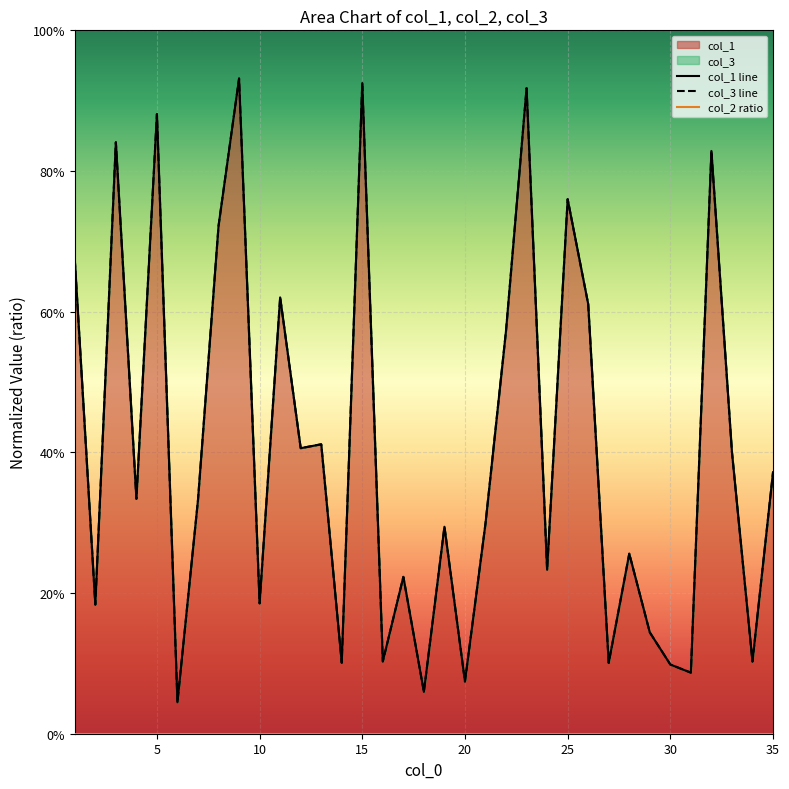

True or false: col_3 line has a value of 0.4 at 11.

True